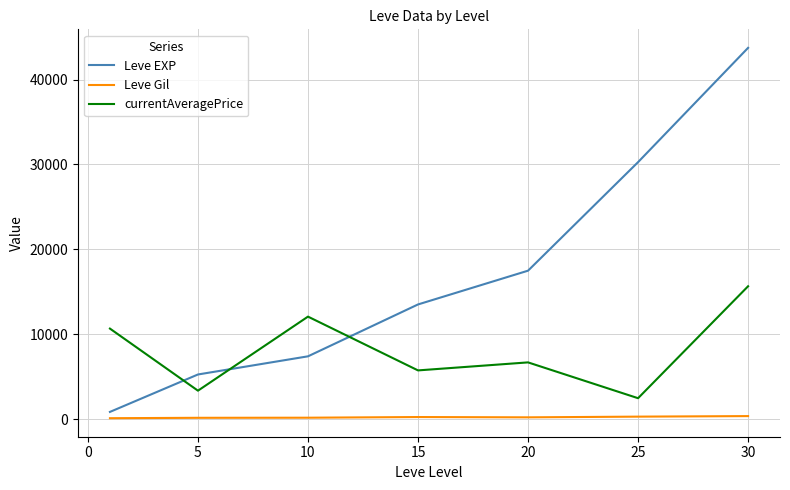

What is the minimum value for currentAveragePrice?

2468.2